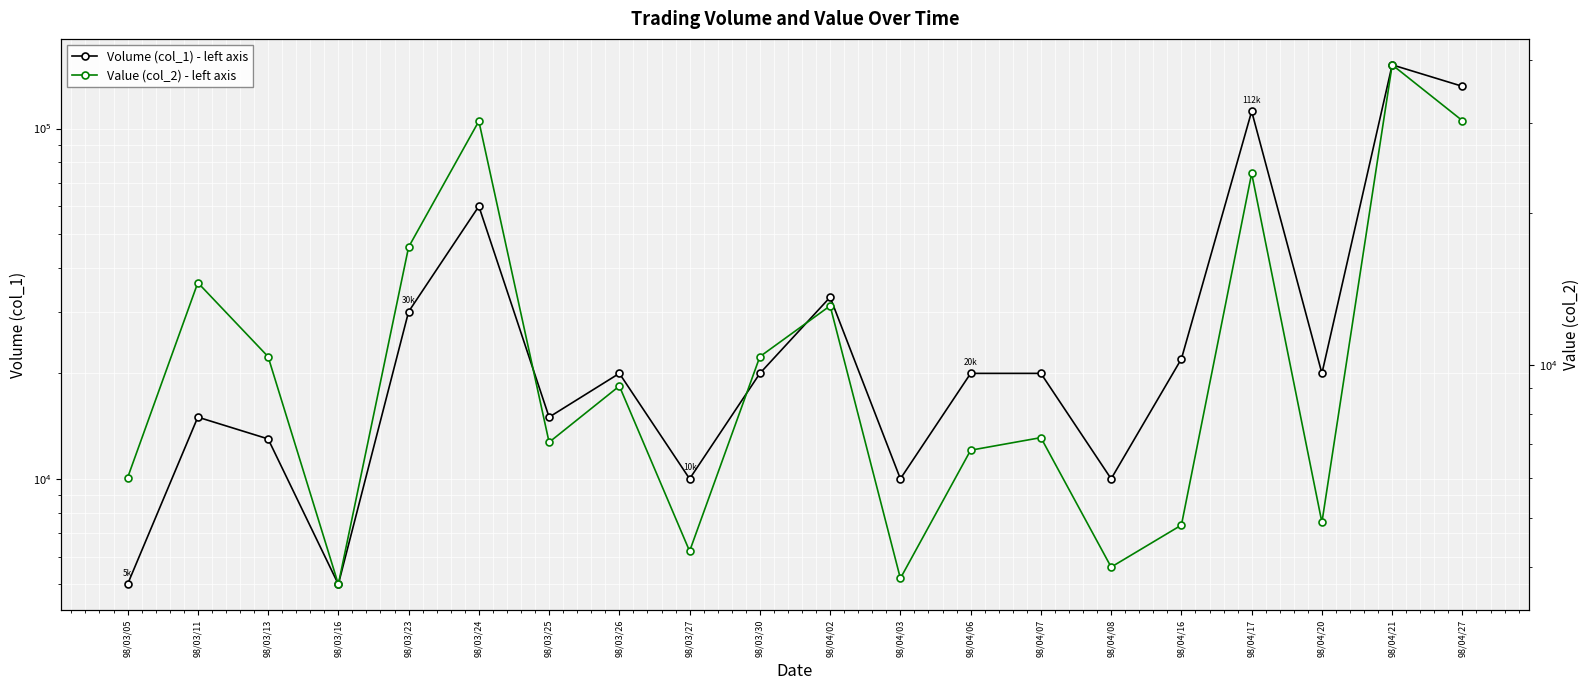

Is the value of Value (col_2) - left axis at 98/04/06 greater than the value of Volume (col_1) - left axis at 98/03/25?

No